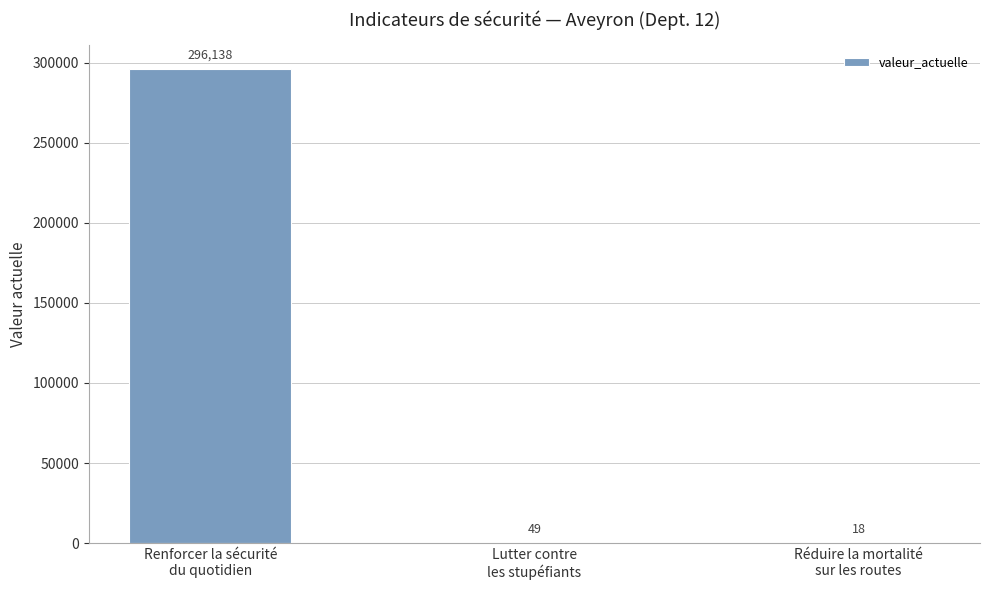

What is the greatest value displayed?

296138